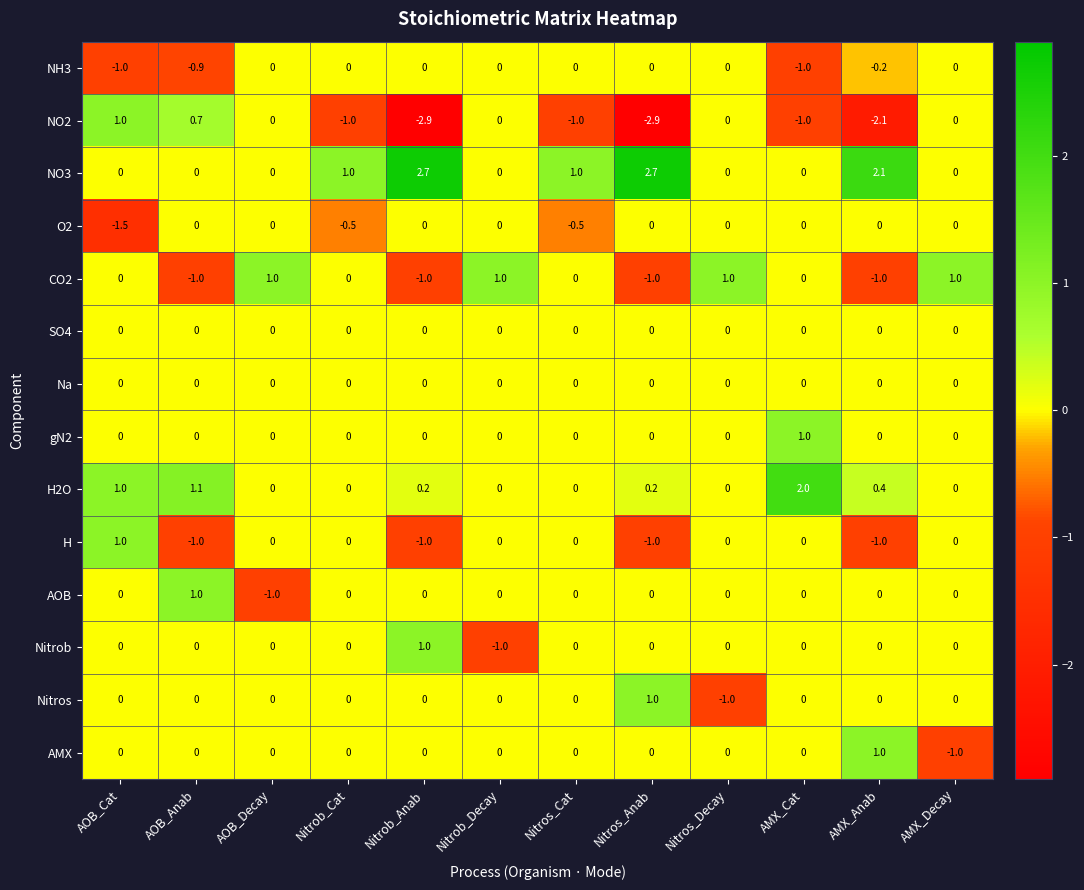

What is the difference between the maximum and second lowest values in the H series?

2.0